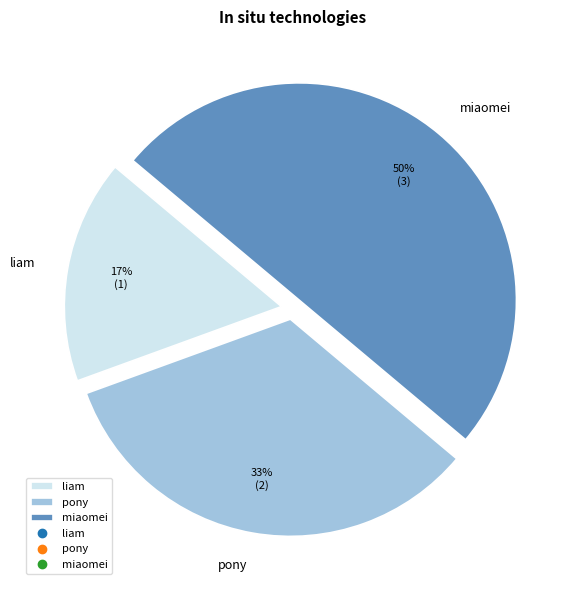

How many slices are in this pie chart?

3